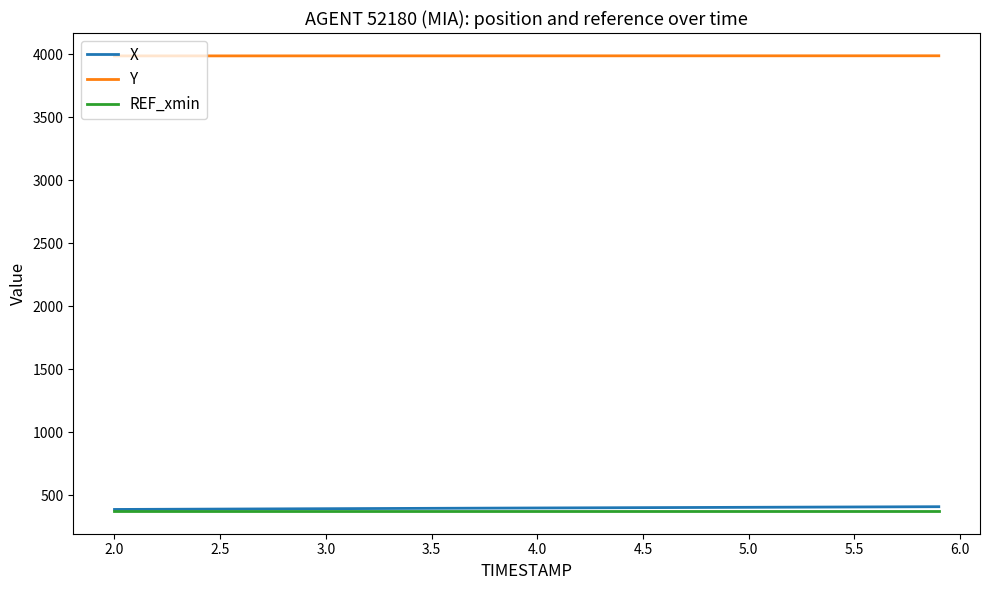

What is the smallest value displayed?

375.5